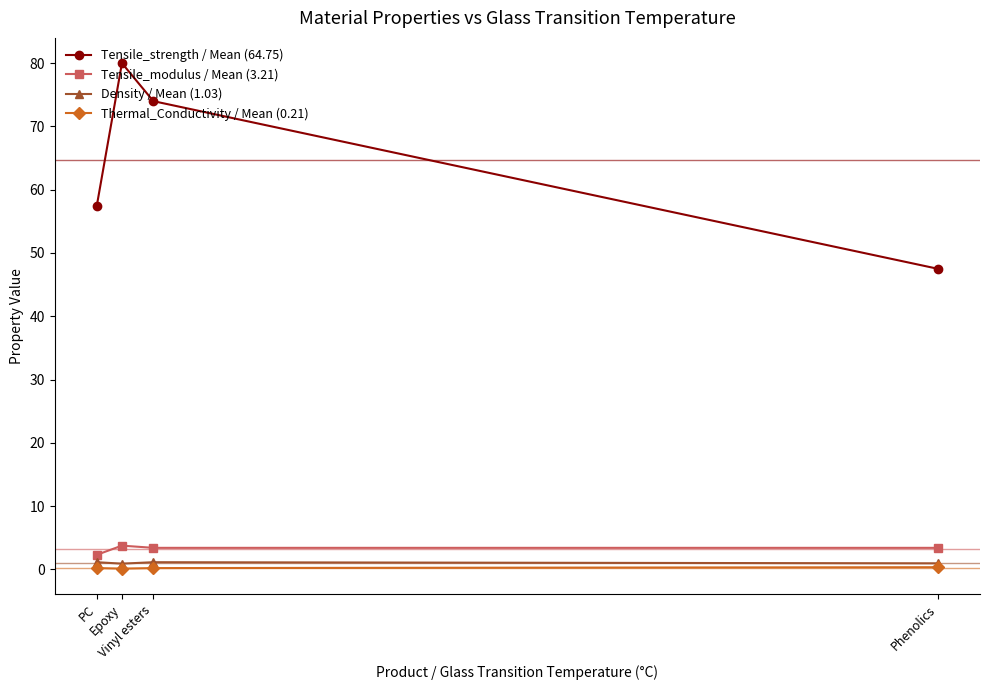

Which series has the largest range (max minus min)?

Tensile_strength / Mean (64.75)